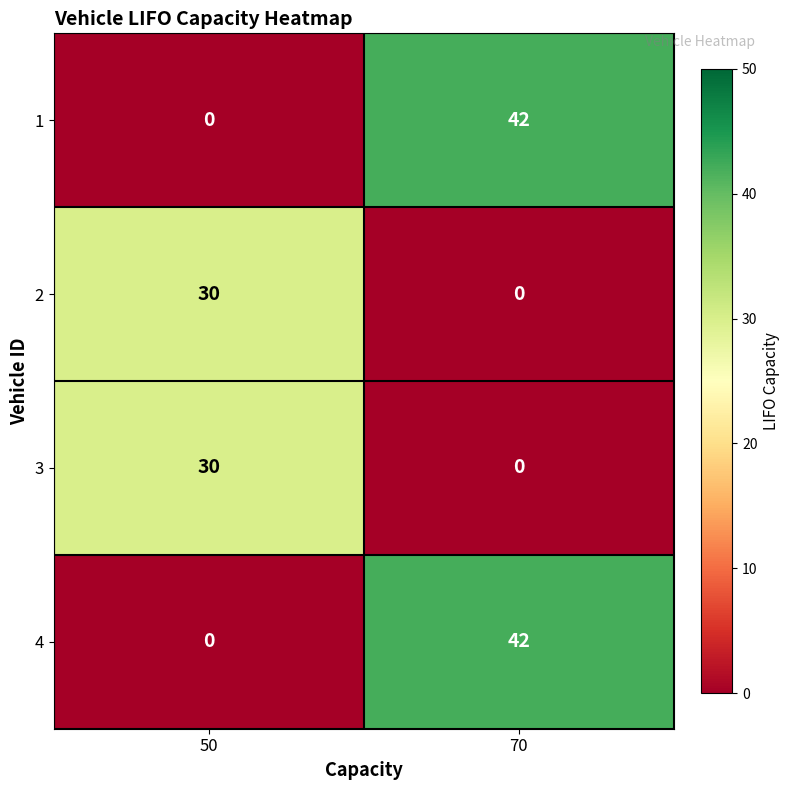

Is it true that 1 equals -22 at 50?

False